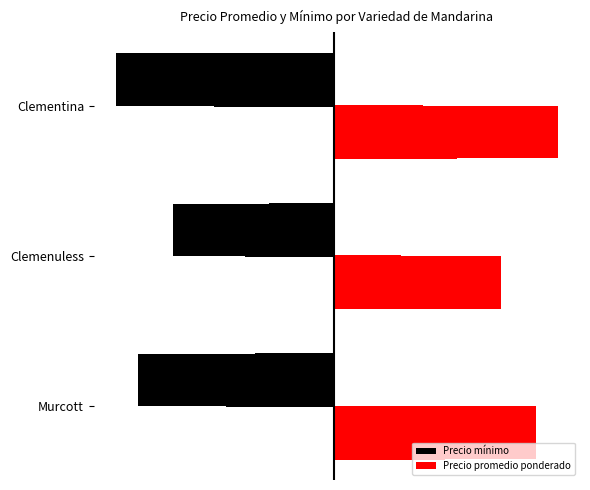

What is the sum of the Precio promedio ponderado values at Clementina and Murcott?

33656.2